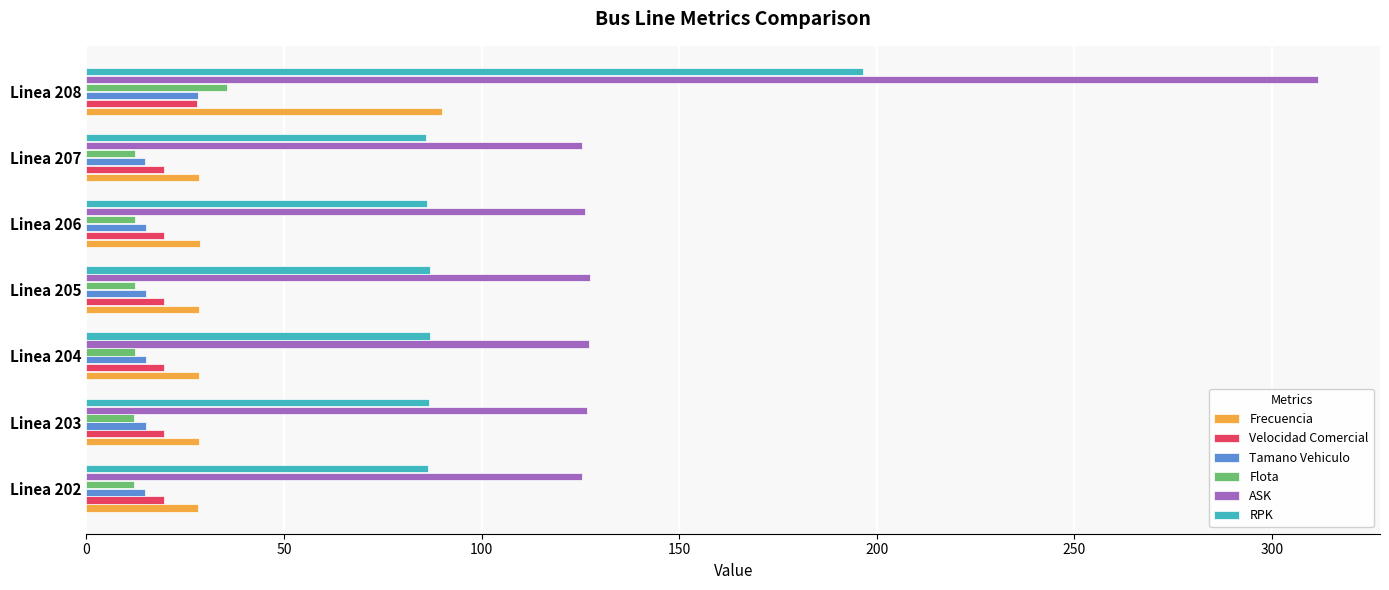

How many categories are shown in the chart?

7